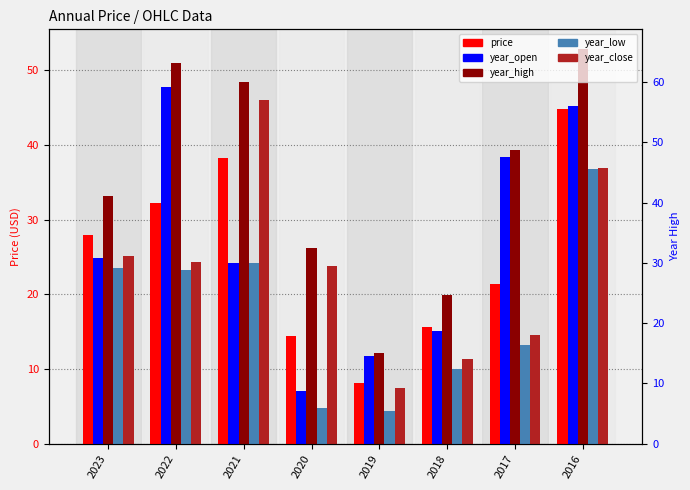

How many data points in year_low are less than 23?

4